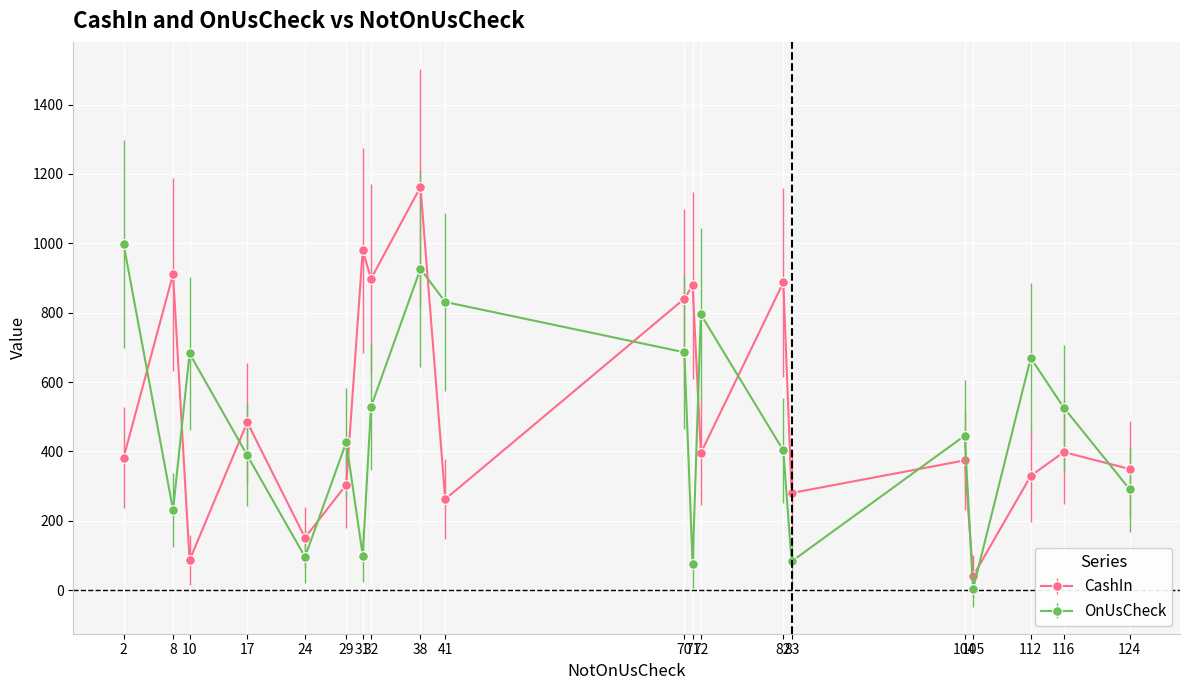

What are all the series names shown in the legend?

CashIn, OnUsCheck